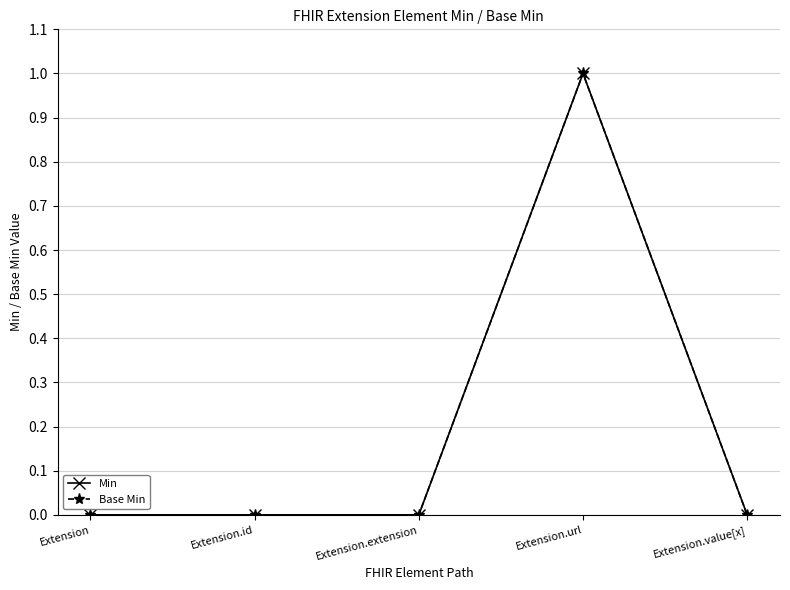

How many Base Min values are between 0 and 1?

5